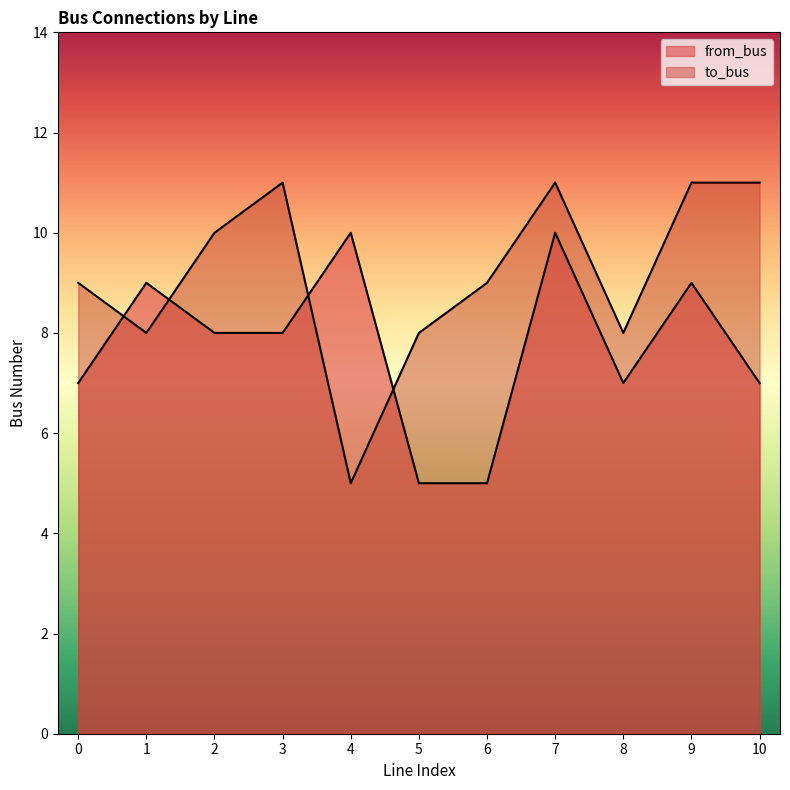

Reading left to right, transcribe all the data shown in this chart.

from_bus: 0=7	1=9	2=8	3=8	4=10	5=5	6=5	7=10	8=7	9=9	10=7
to_bus: 0=9	1=8	2=10	3=11	4=5	5=8	6=9	7=11	8=8	9=11	10=11